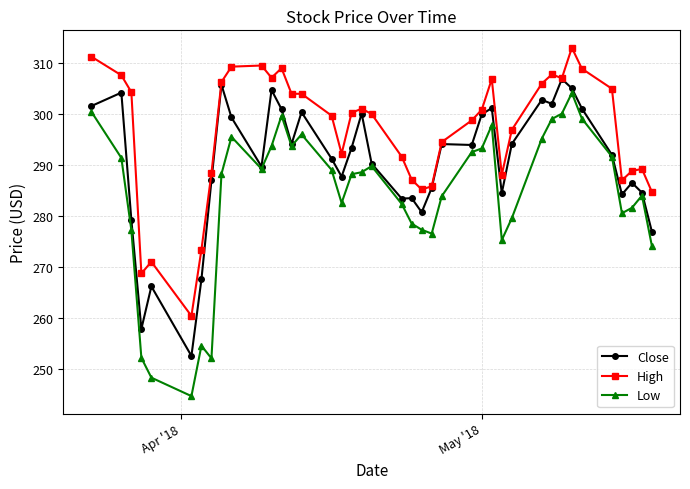

Which series has the largest total across all categories?

High